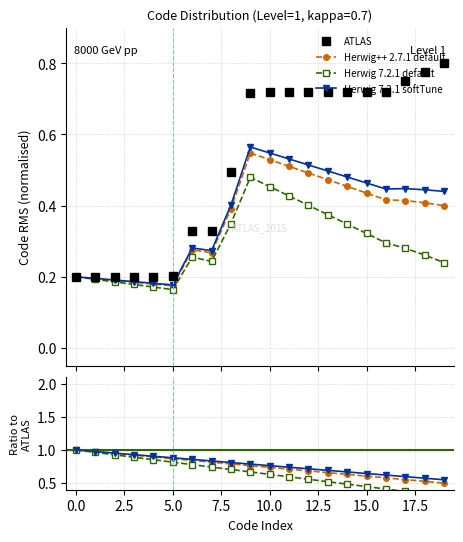

True or false: ATLAS and Herwig 7.2.1 default cross at least once.

True